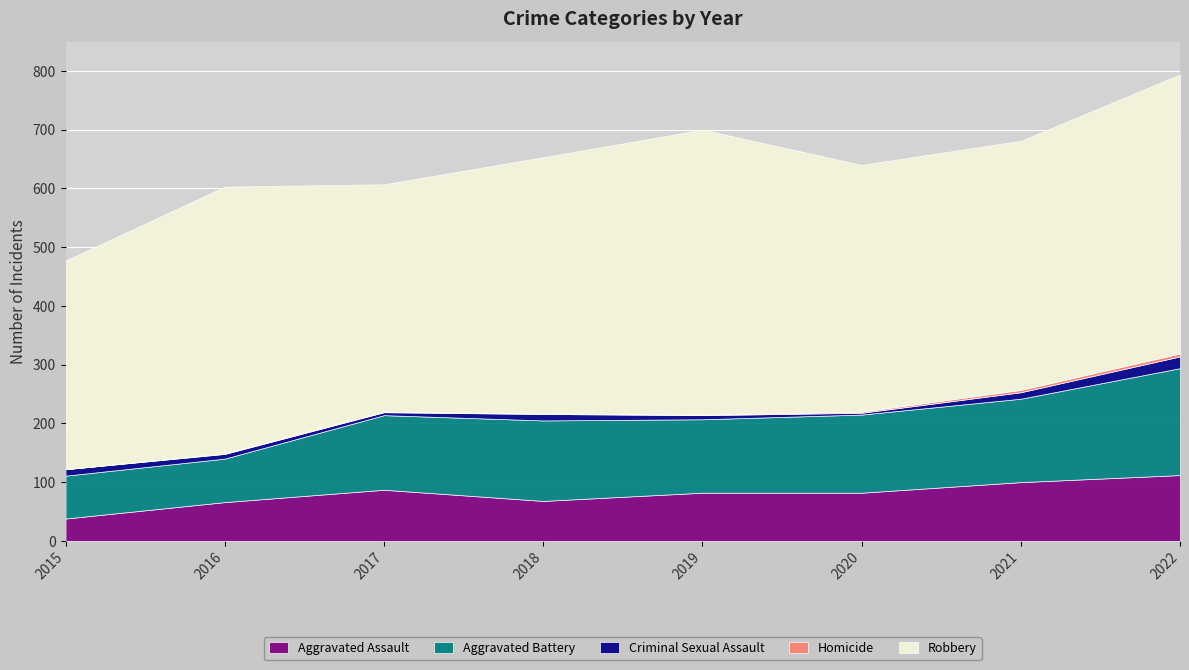

What is the difference between the second highest and minimum values in the Homicide series?

4